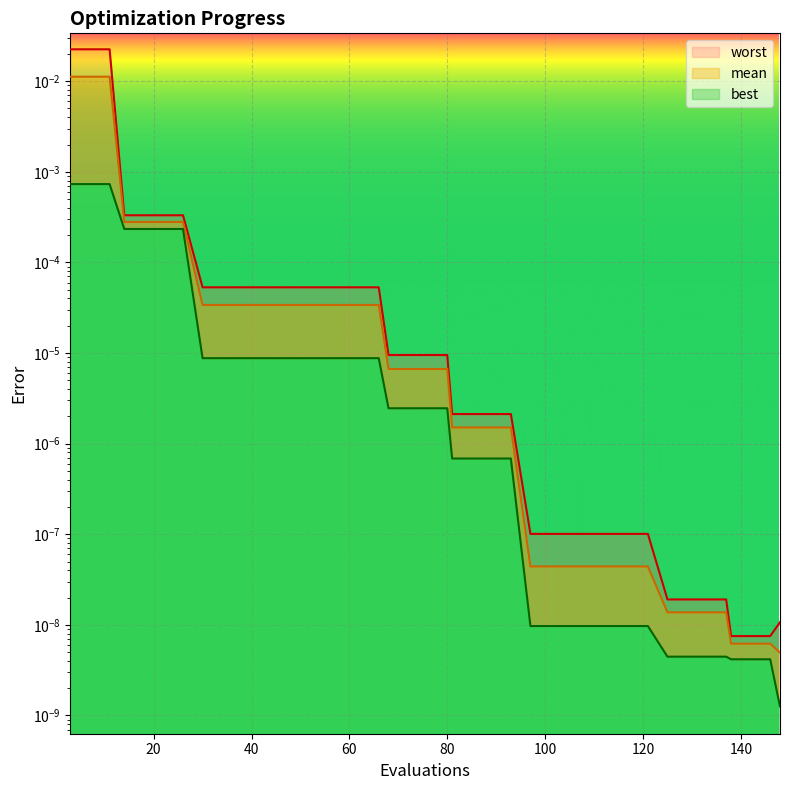

Which series has the largest total across all categories?

worst